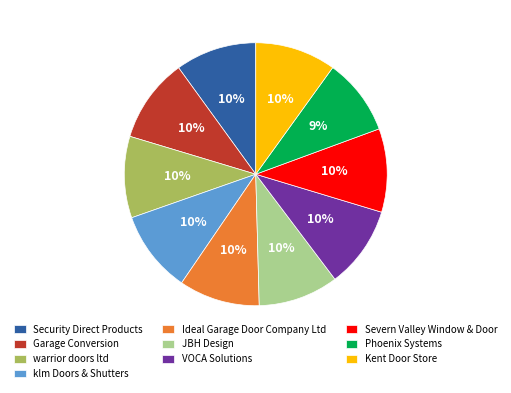

Combined, do Phoenix Systems and Ideal Garage Door Company Ltd account for over 50%?

No